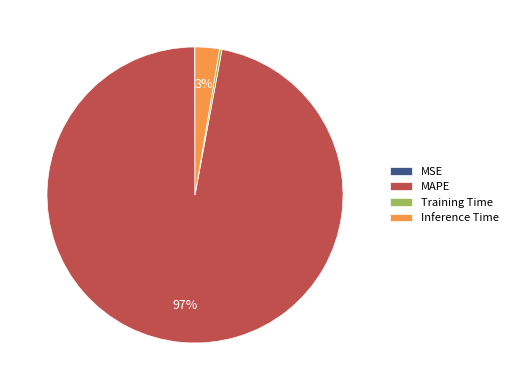

Which slice is the largest?

MAPE